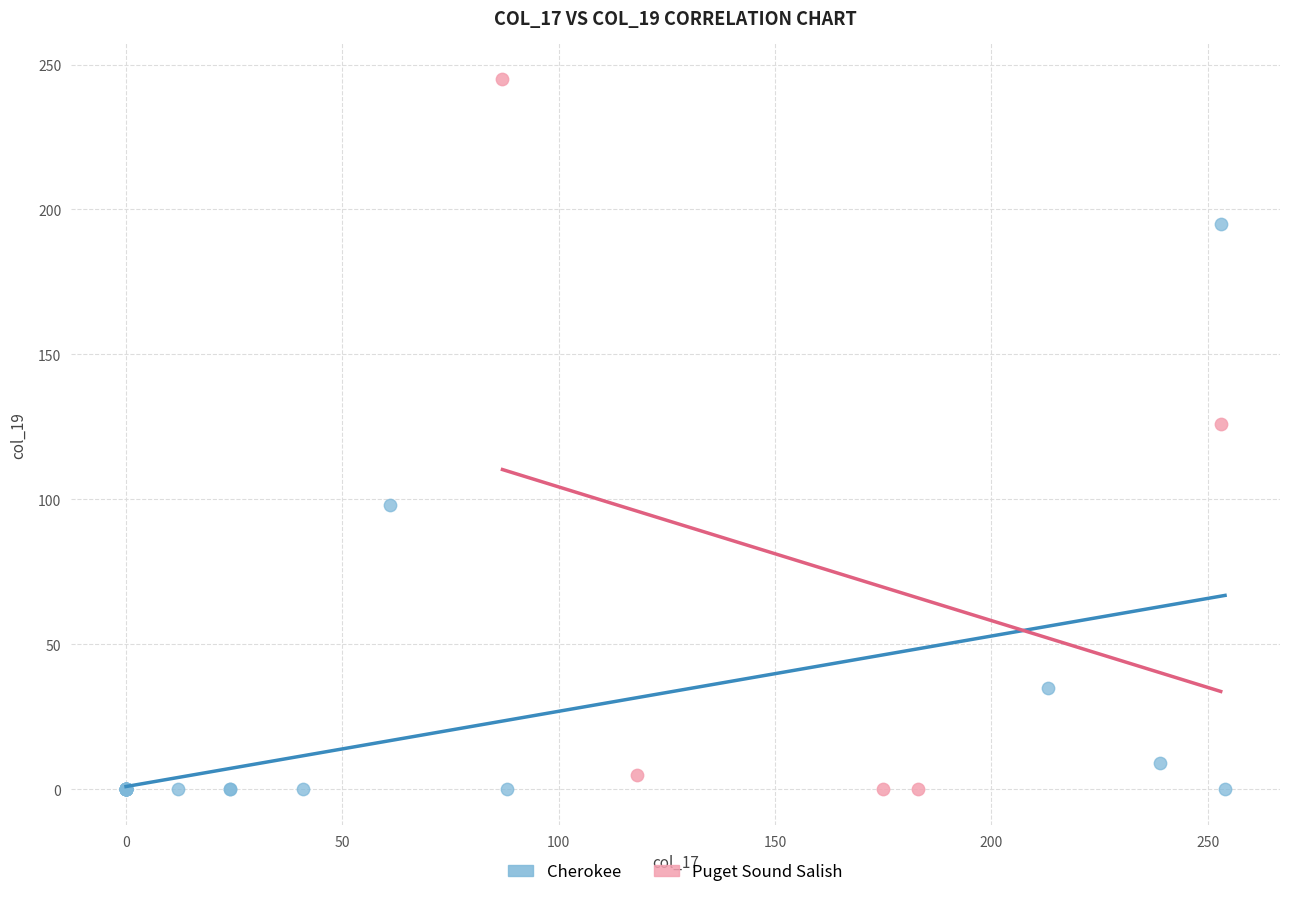

Which series contains the highest Y value?

Puget Sound Salish